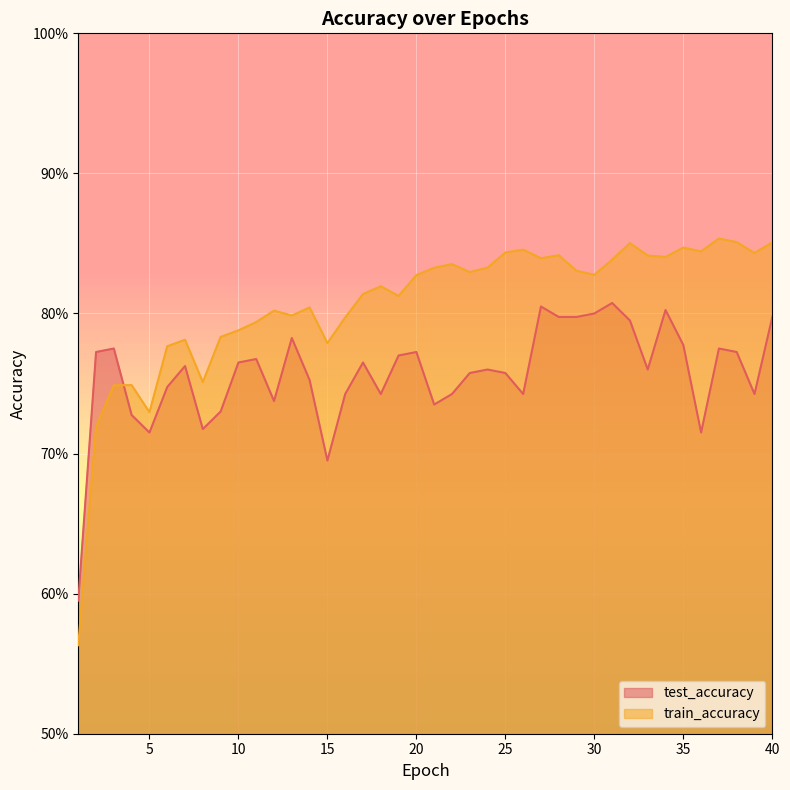

Where is the first local maximum for train_accuracy?

4